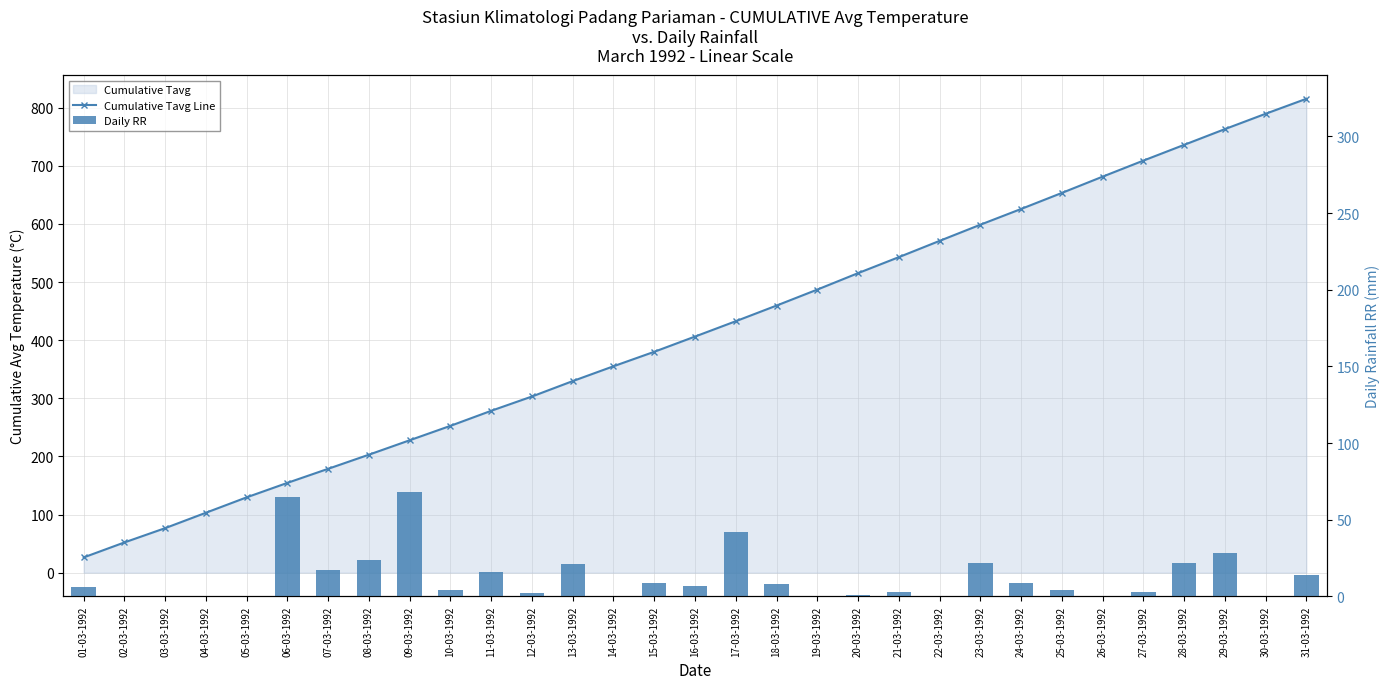

What is the sum of all Daily RR values?

395.0